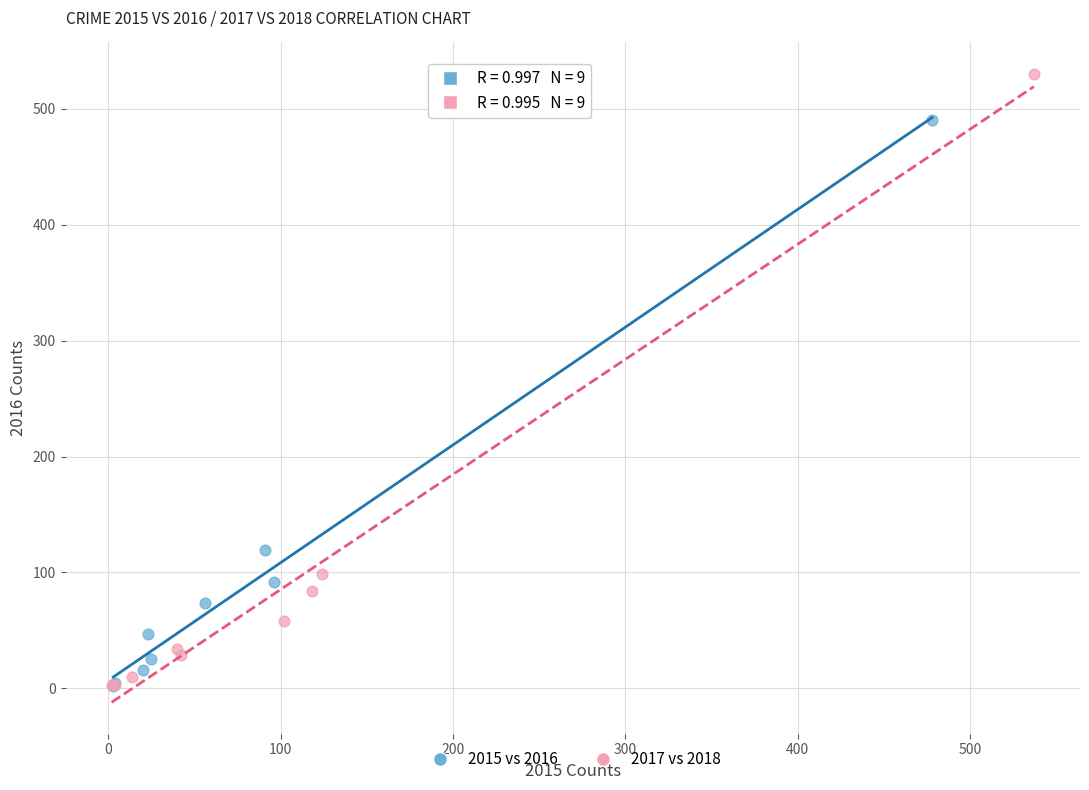

Which series has the widest spread of Y values?

2017 vs 2018